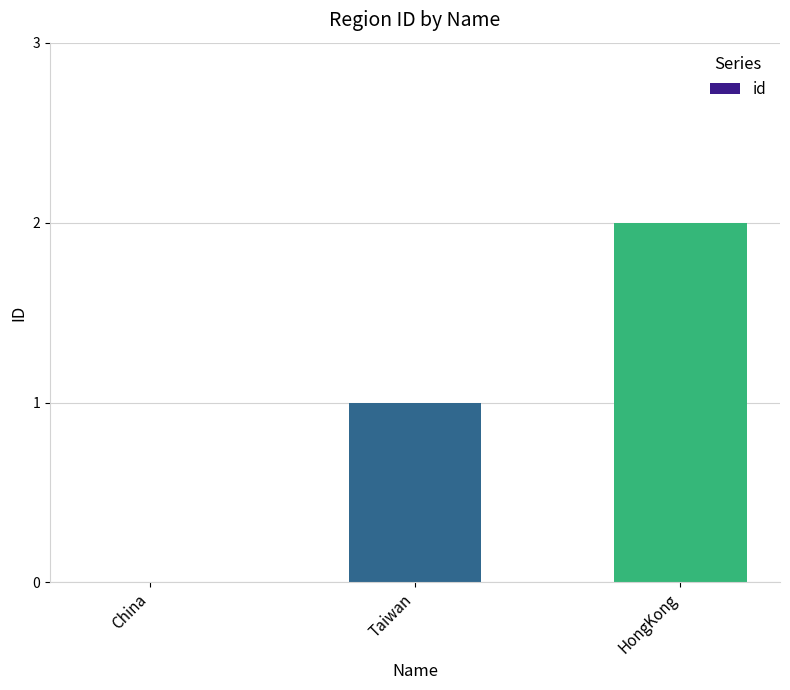

What is the greatest value displayed?

2